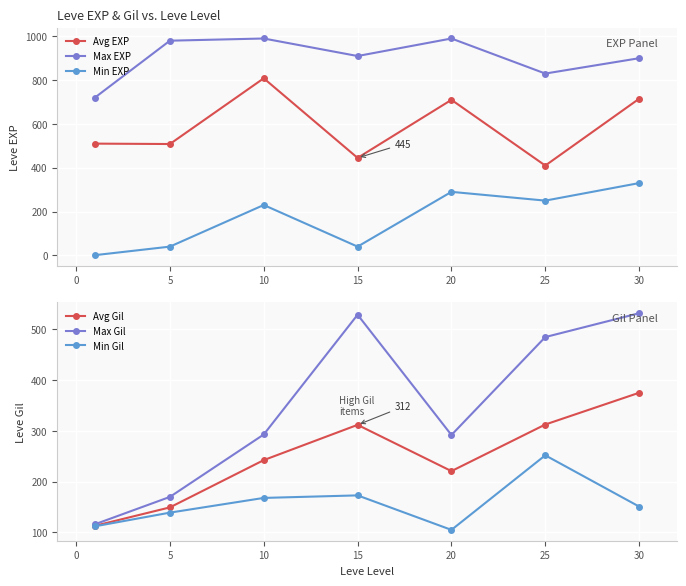

True or false: Min EXP has more than 2 interior local peaks.

False